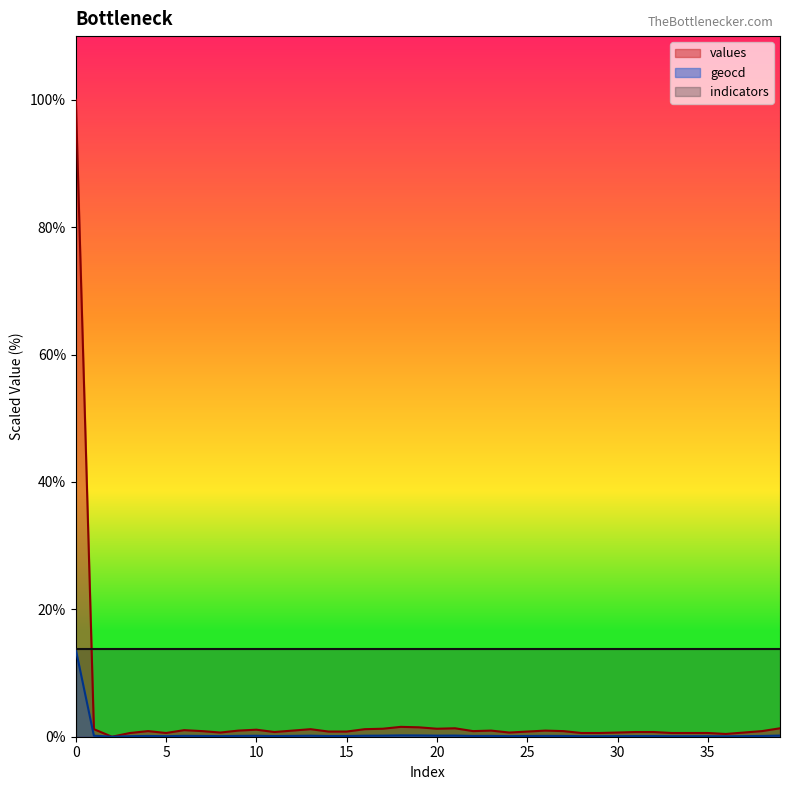

True or false: values has a value of 0.7 at 36.

False